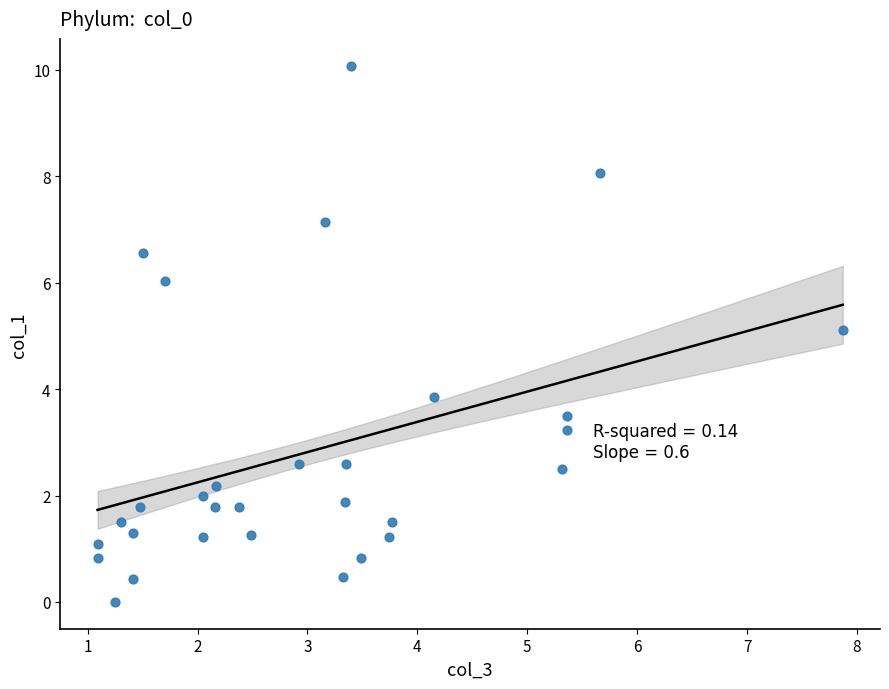

What Y value in the scatter plot is closest to 5?

5.1